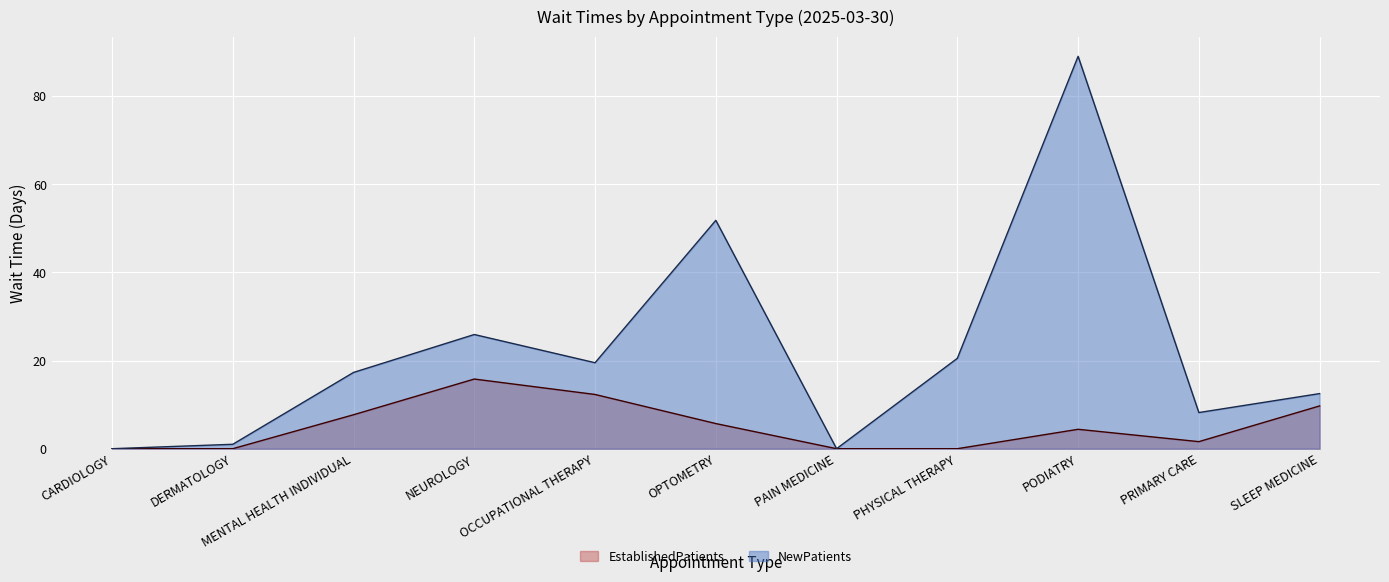

Reading left to right, extract all data points from this chart.

EstablishedPatients: 0.0	0.0	7.7	15.8	12.3	5.7	0.0	0.0	4.4	1.6	9.7
NewPatients: 0.0	1.0	17.3	25.9	19.5	51.8	0.0	20.5	89.0	8.2	12.5